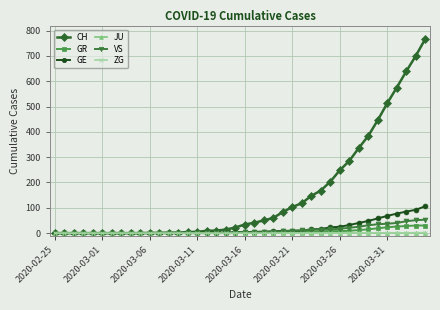

What is the difference between the maximum and second lowest values in the VS series?

53